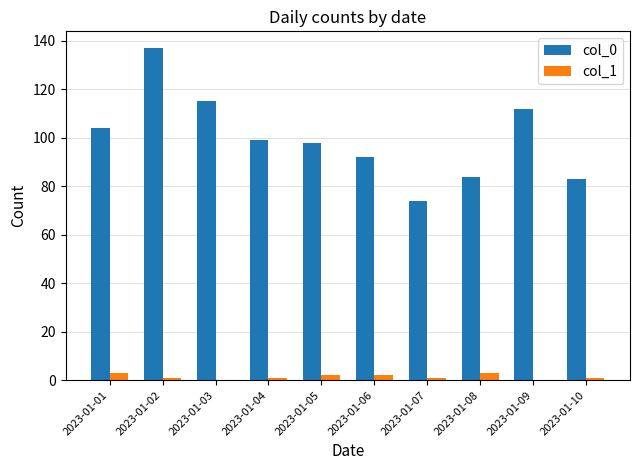

What is the spread (max minus min) of values at 2023-01-02?

136